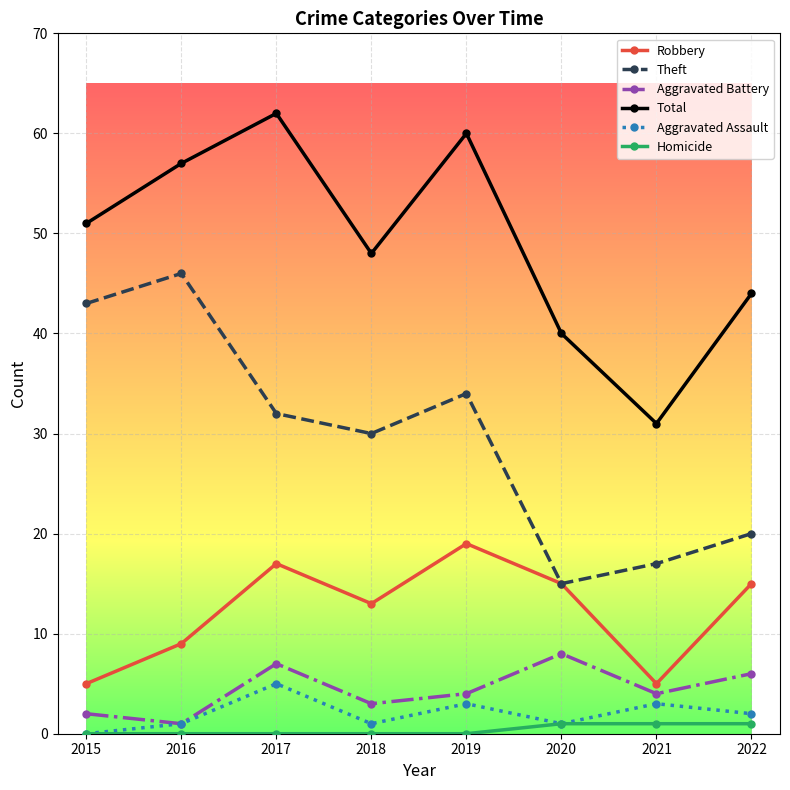

Reading left to right, list all the values displayed in this chart.

Robbery: 2015=5	2016=9	2017=17	2018=13	2019=19	2020=15	2021=5	2022=15
Theft: 2015=43	2016=46	2017=32	2018=30	2019=34	2020=15	2021=17	2022=20
Aggravated Battery: 2015=2	2016=1	2017=7	2018=3	2019=4	2020=8	2021=4	2022=6
Total: 2015=51	2016=57	2017=62	2018=48	2019=60	2020=40	2021=31	2022=44
Aggravated Assault: 2015=0	2016=1	2017=5	2018=1	2019=3	2020=1	2021=3	2022=2
Homicide: 2015=0	2016=0	2017=0	2018=0	2019=0	2020=1	2021=1	2022=1